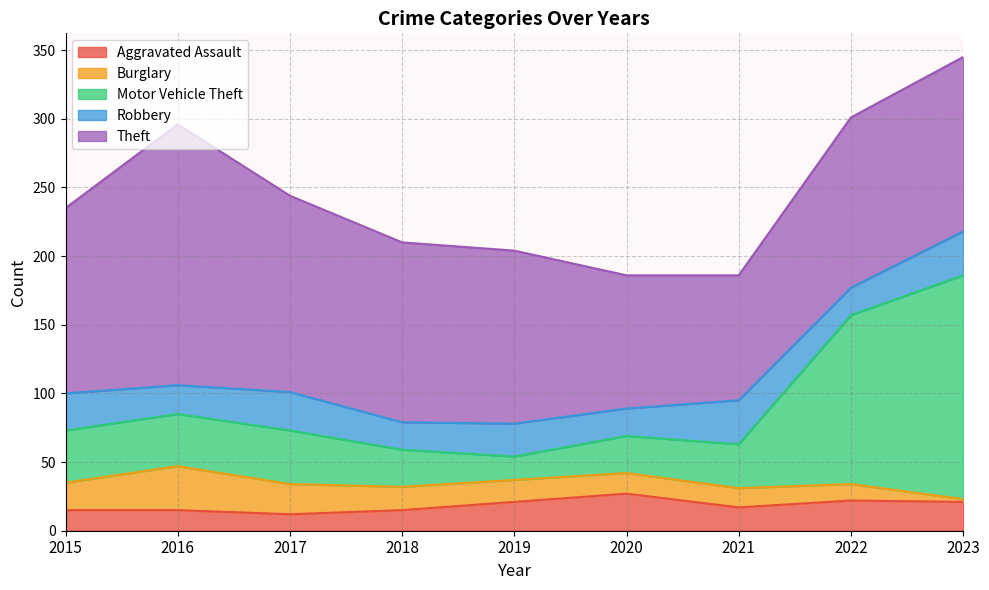

Does the chart display data point markers on the line(s)?

No